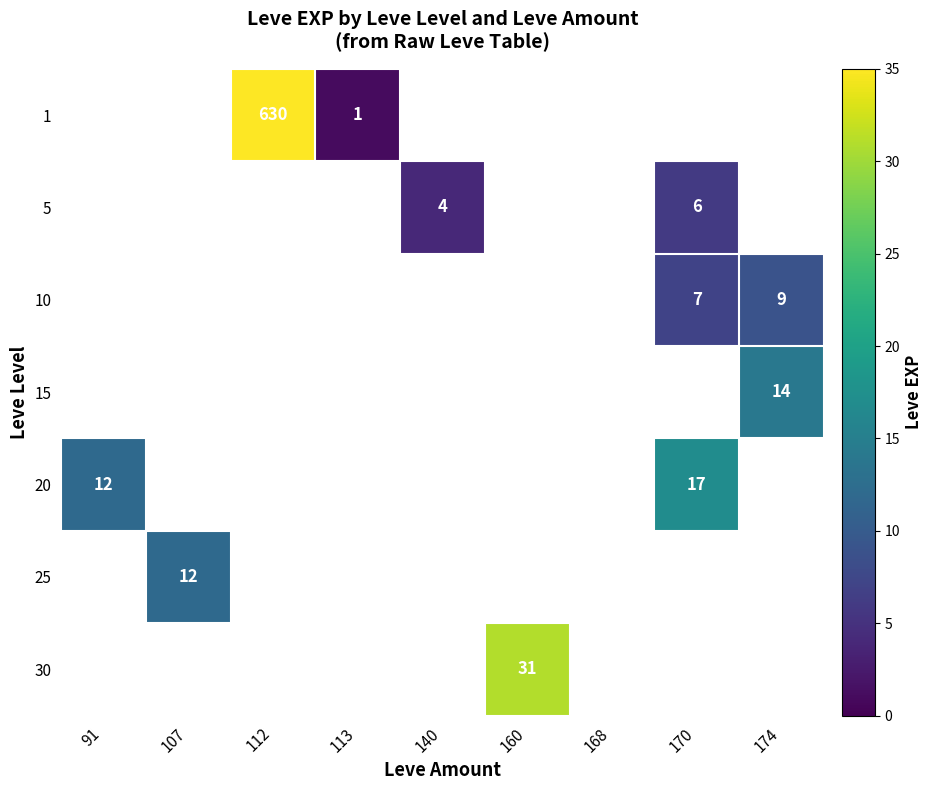

True or false: 10 has a value of 3 at 170.

False